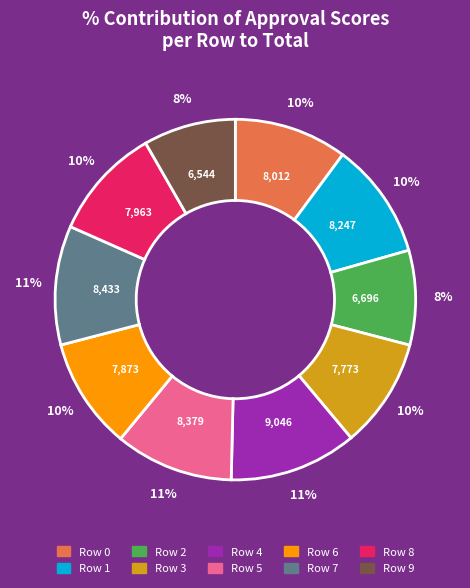

To the nearest percent, what is the difference between the largest and smallest slice percentages?

3%